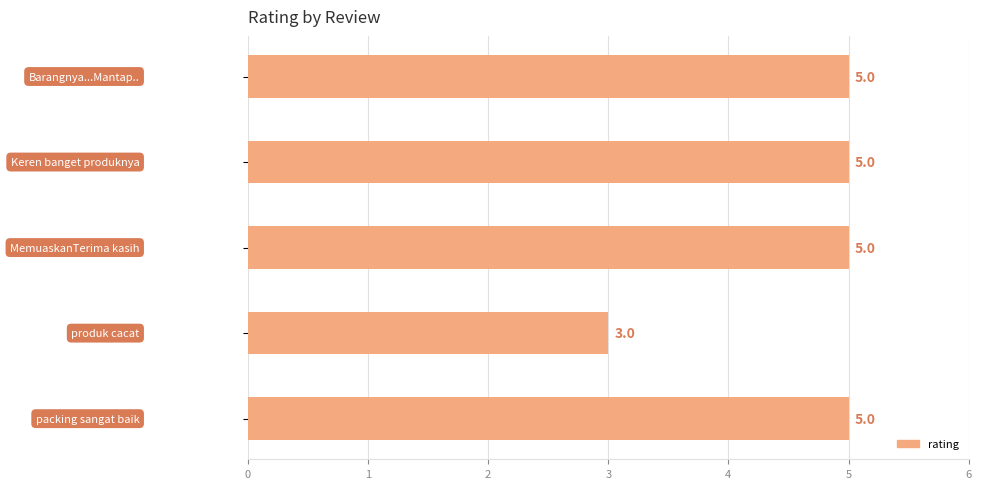

What is the sum of all values?

23